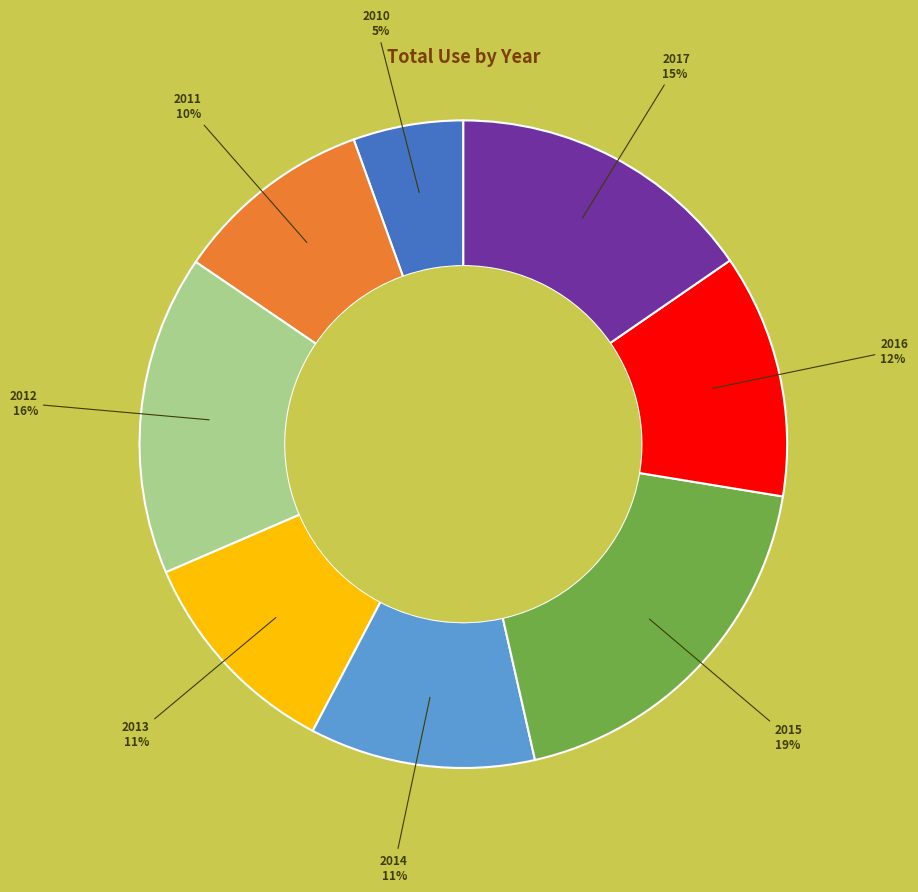

To the nearest percent, what is the average slice percentage?

12%